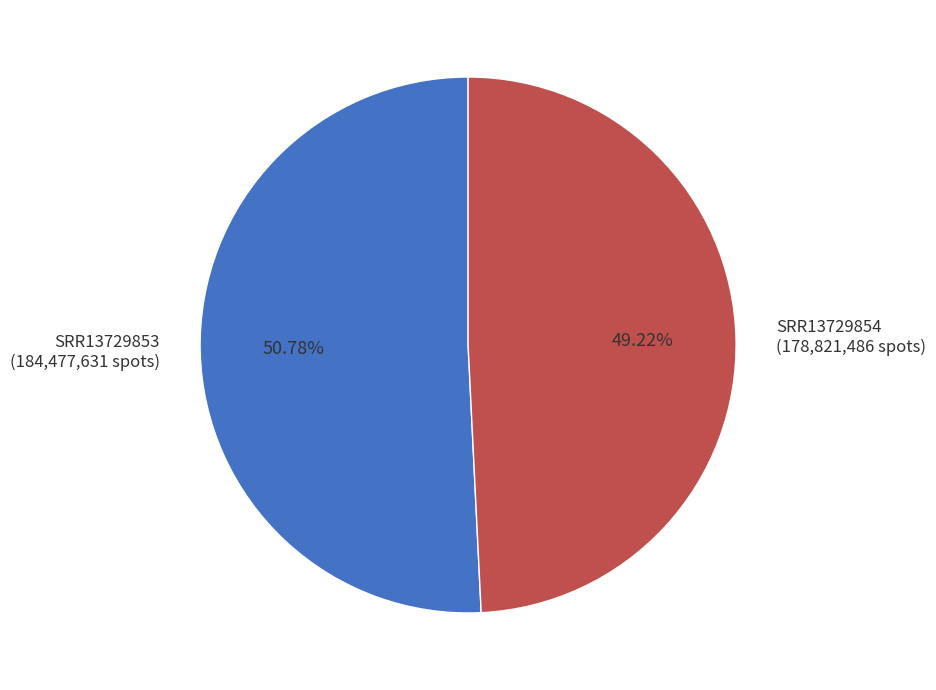

The SRR13729853 slice represents 51% of the pie. True or false?

True